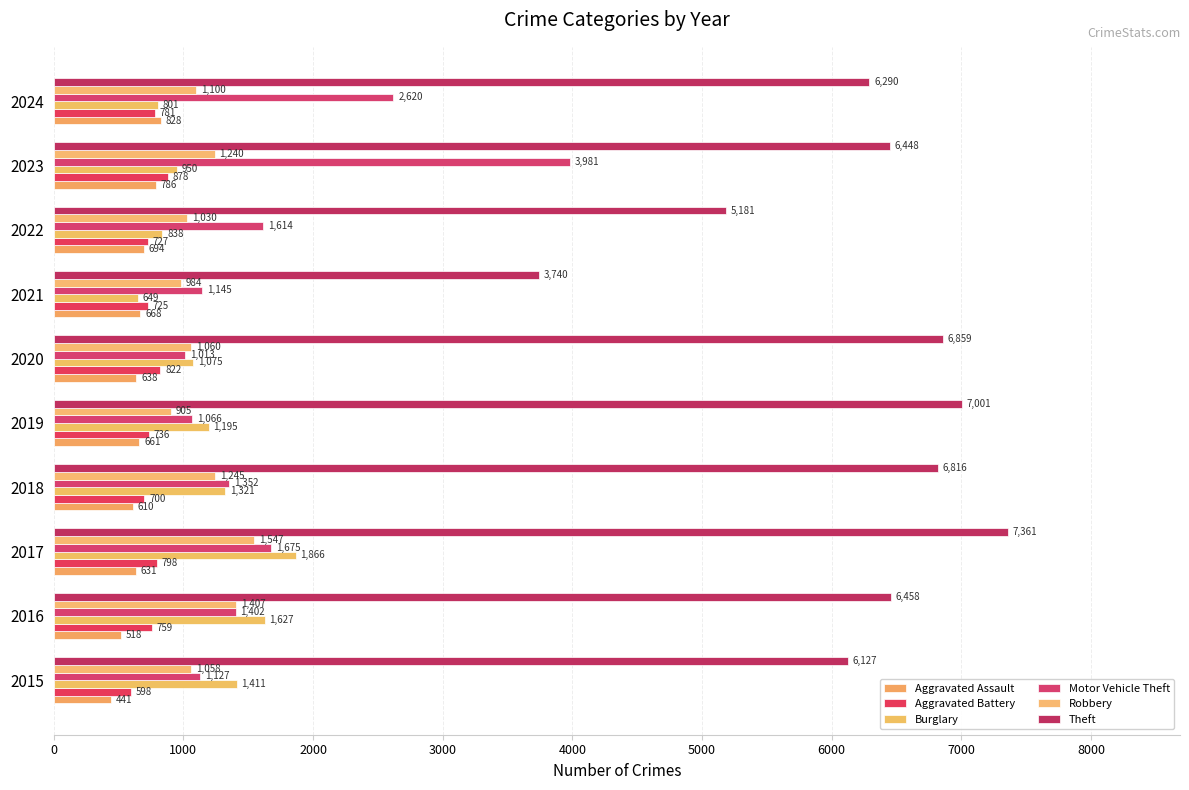

What is the value of the Motor Vehicle Theft bar at the 1st from the left?

1127